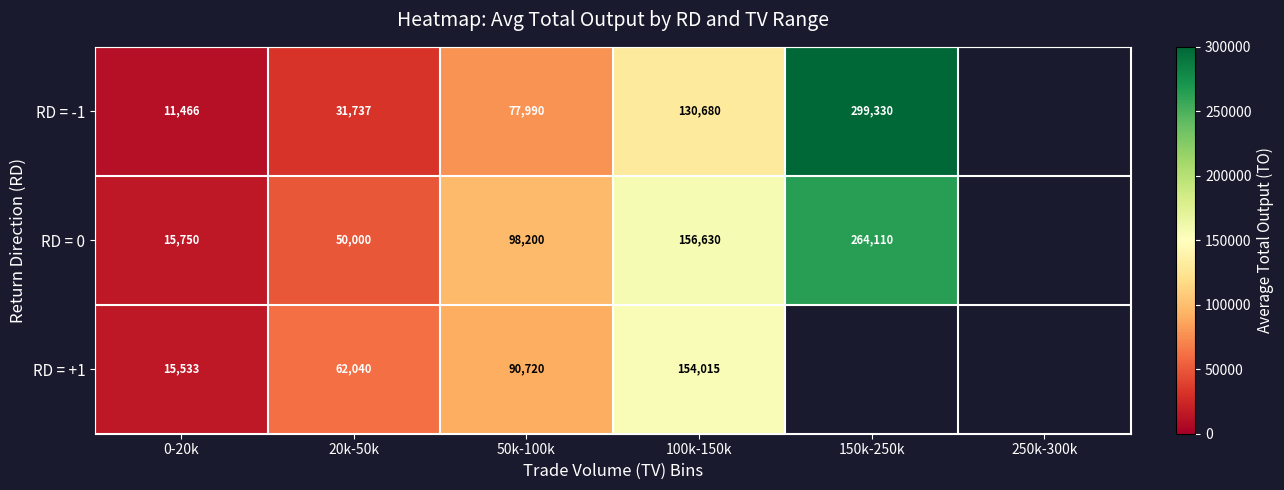

The value of RD = 0 at 0-20k is 9444.3. True or false?

False